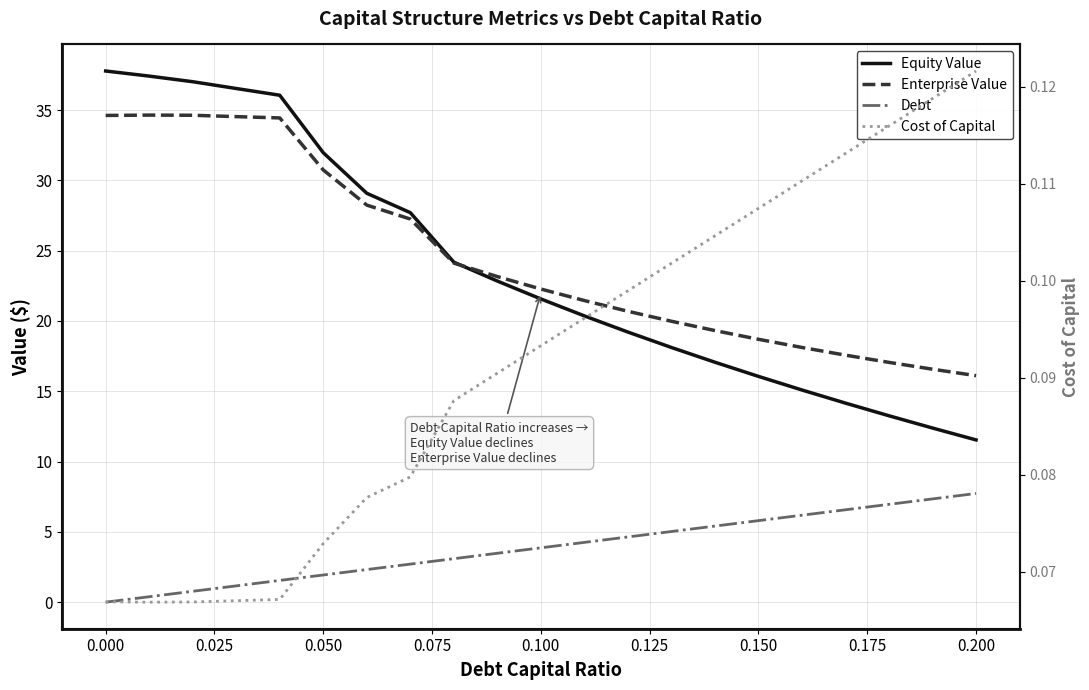

Is it true that Enterprise Value equals 10.6 at 0.150?

False